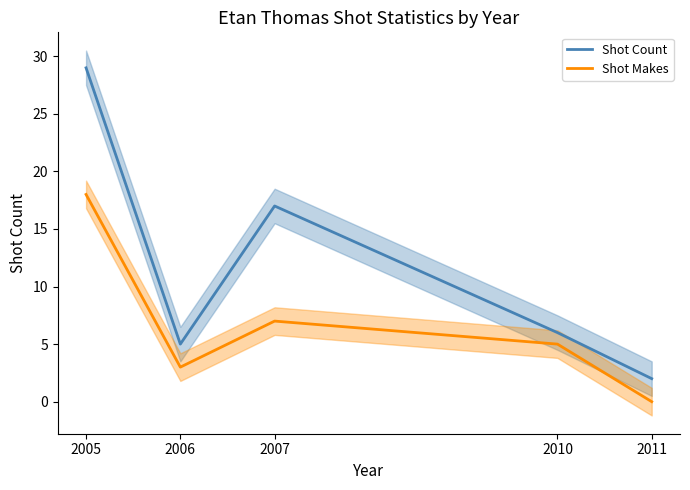

How many interior local valleys does the Shot Count series have?

1